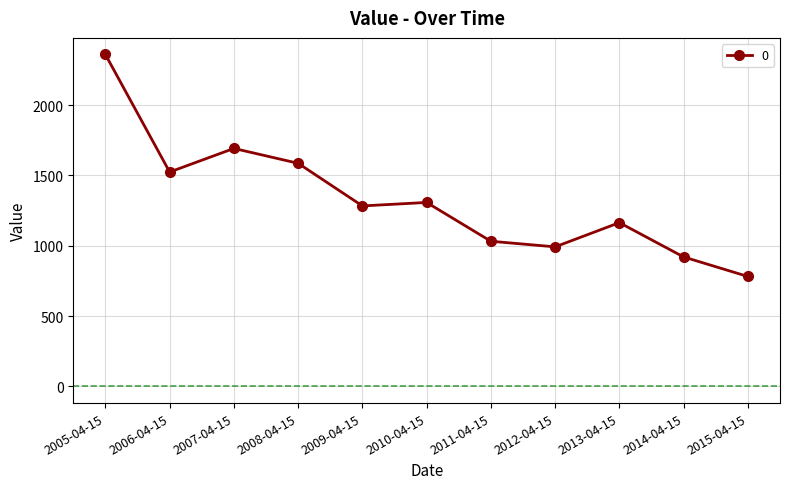

Is it true that the value at 2006-04-15 is 1524.4?

True